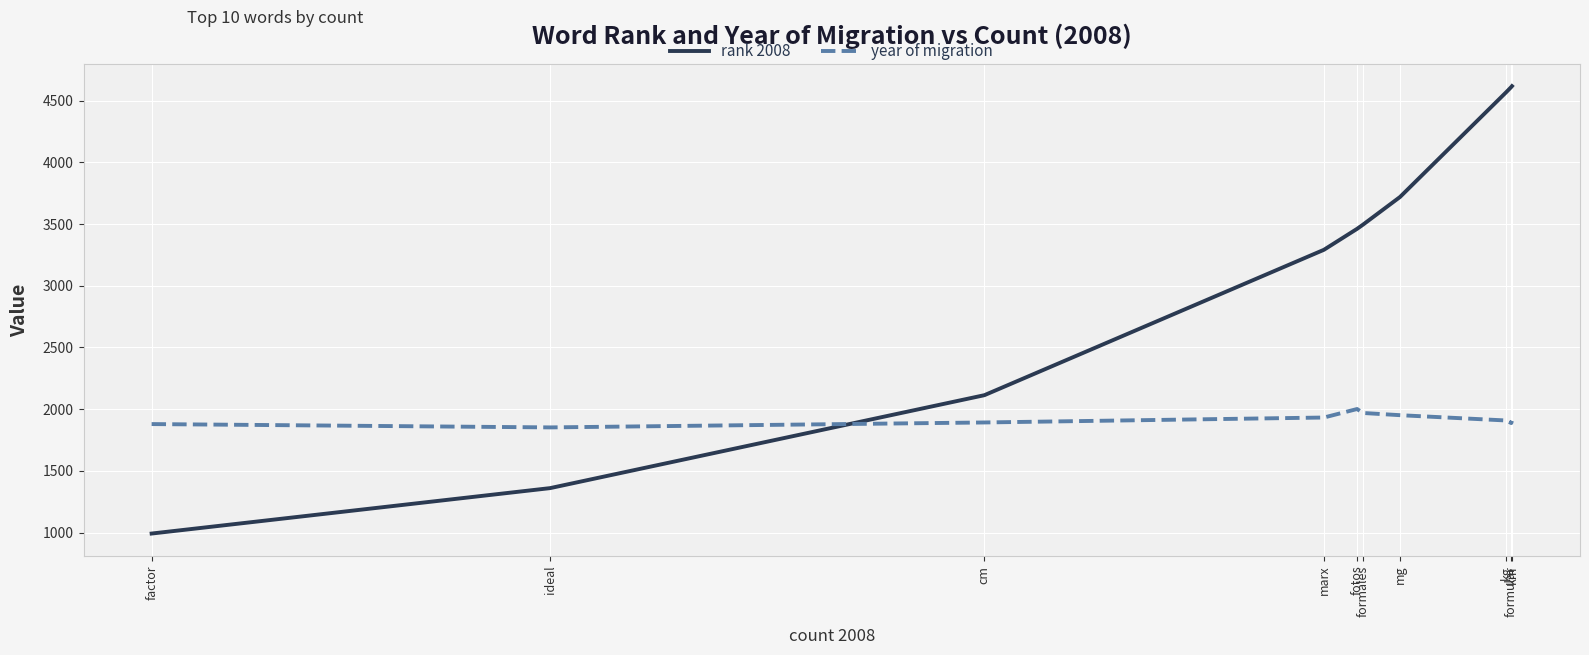

Is the value of year of migration at km greater than the value of rank 2008 at formales?

No